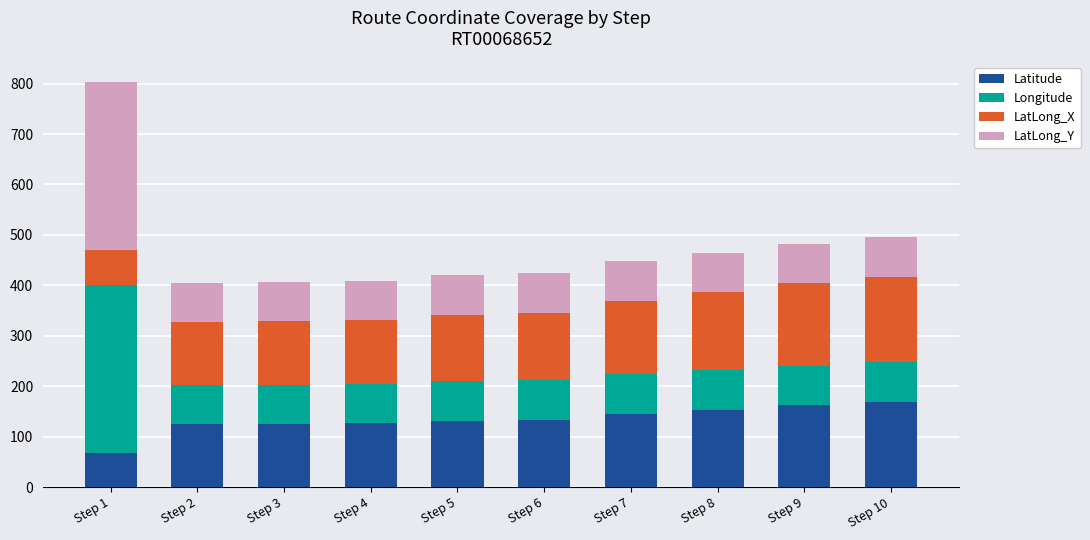

At which category is the sum across all series the highest?

Step 1